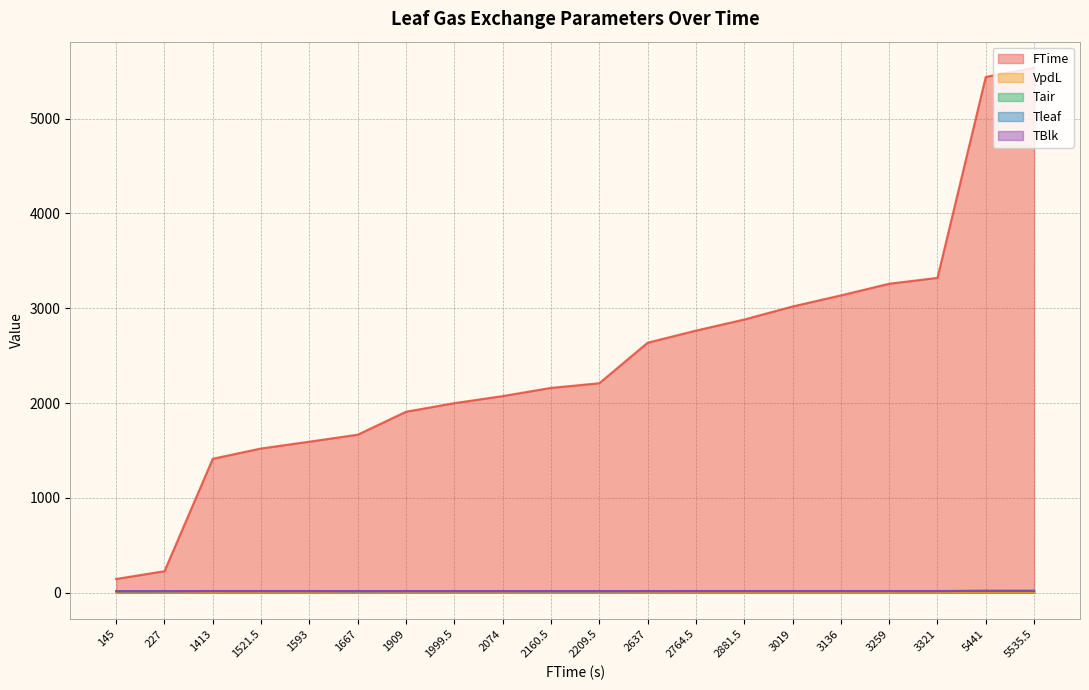

Where does the Tair series first go above 17?

1413